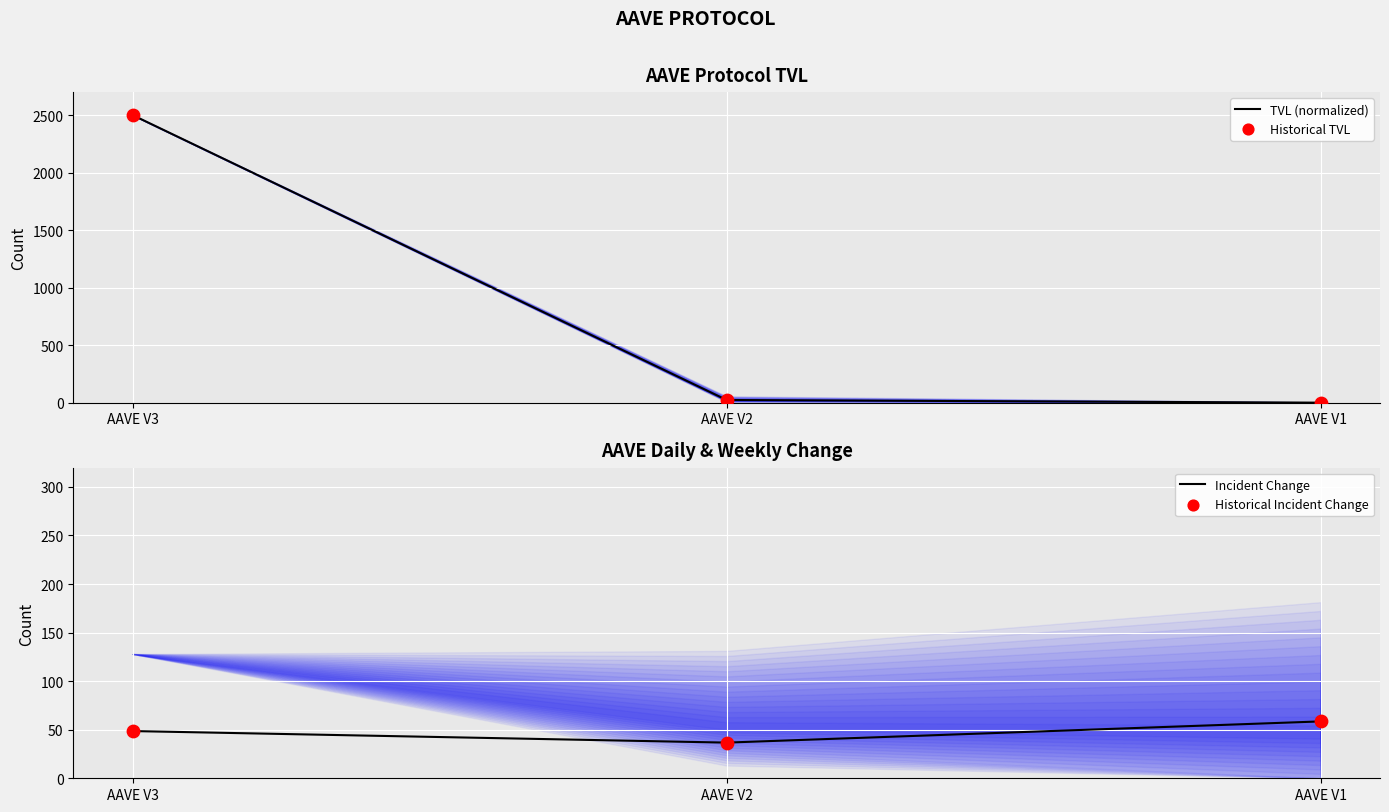

Which series has the largest total across all categories?

TVL (normalized)